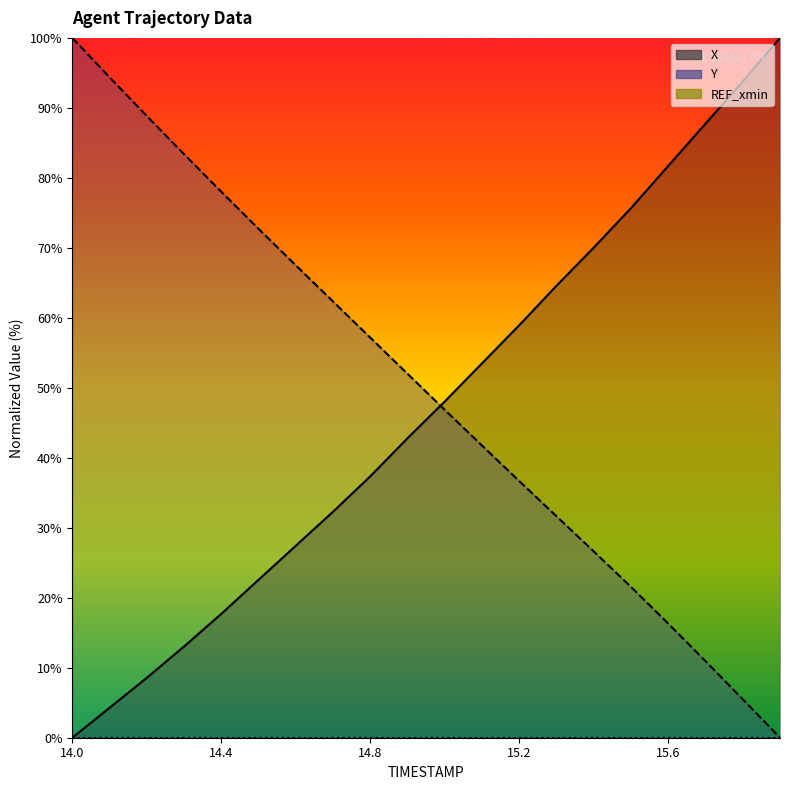

Which series has the largest range (max minus min)?

X